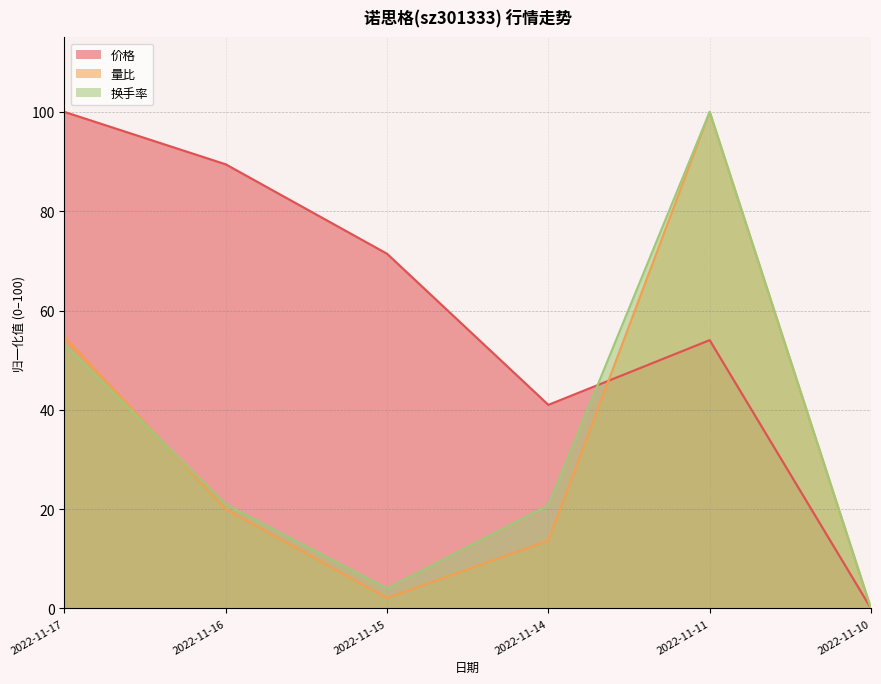

Between 2022-11-11 and 2022-11-17, which is larger?

2022-11-17